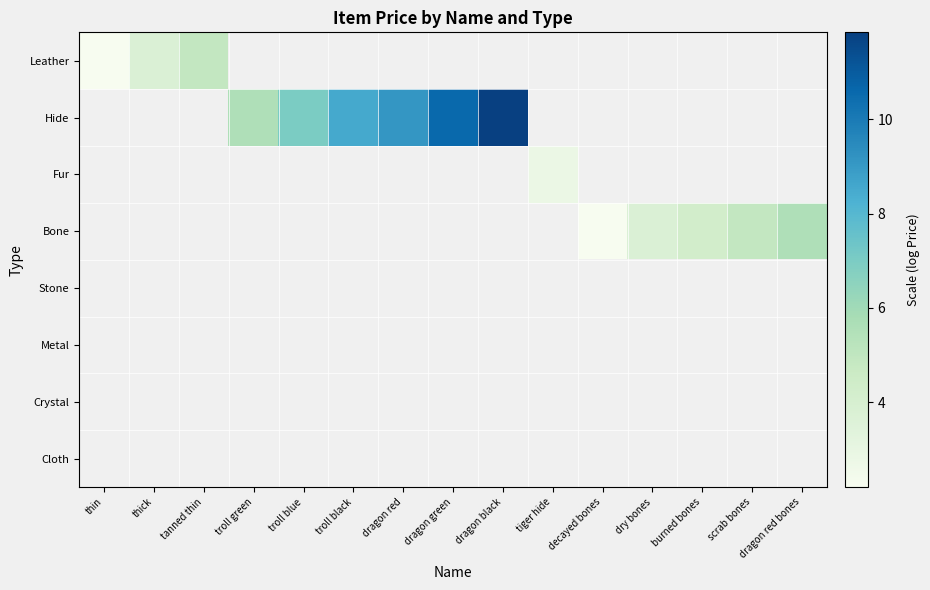

How many data points does each series have?

15